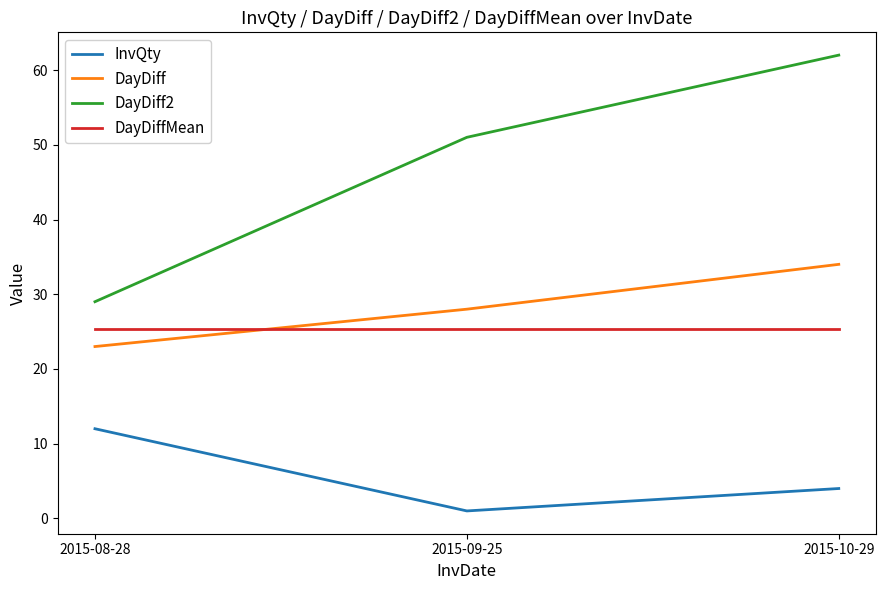

Rank the categories by InvQty value from lowest to highest.

2015-09-25, 2015-10-29, 2015-08-28